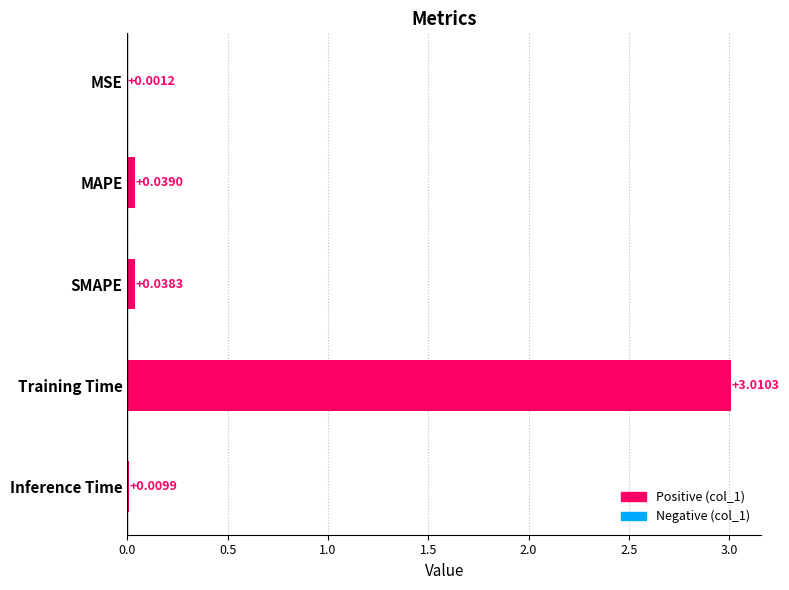

Which label corresponds to the largest value in the chart?

Training Time